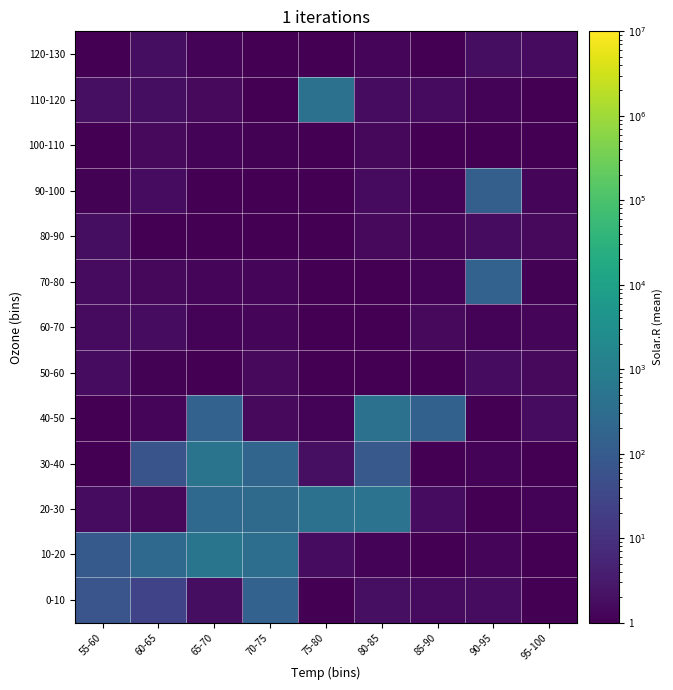

Rank the series by their maximum value, from highest to lowest.

10-20, 30-40, 20-30, 40-50, 110-120, 70-80, 0-10, 90-100, 120-130, 80-90, 50-60, 60-70, 100-110